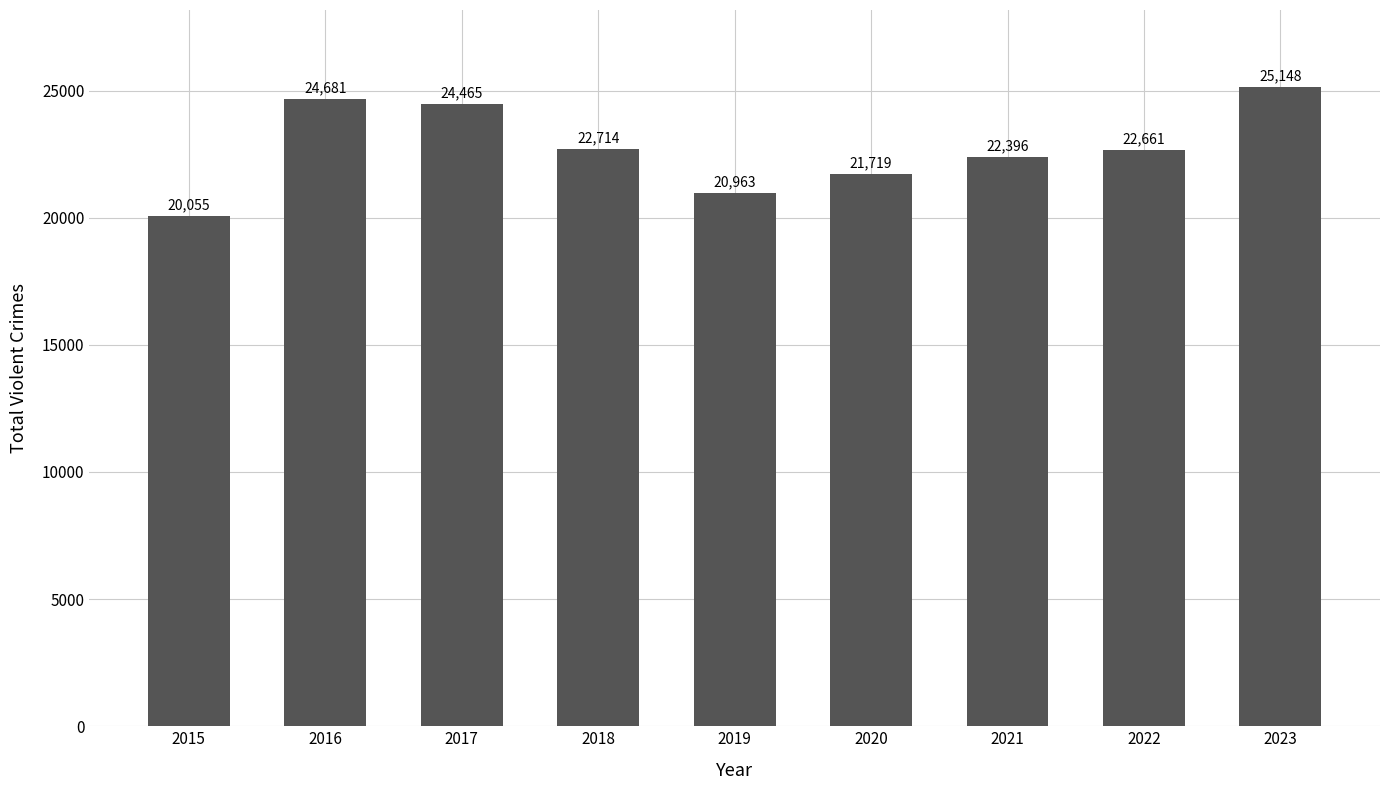

Is it true that the value at 2016 is 38972?

False